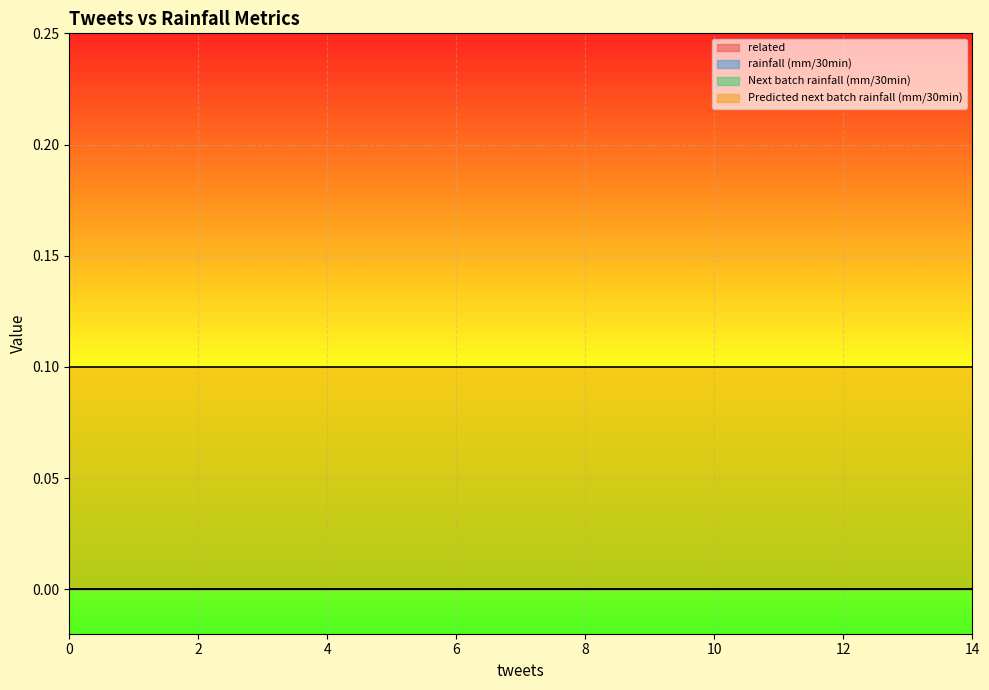

Reading right to left, transcribe all the data shown in this chart.

related: 0.0	0.0	0.0	0.0	0.0	0.0	0.0	0.0	0.0	0.0	0.0	0.0	0.0	0.0	0.0	0.0	0.0	0.0	0.0	0.0	0.0	0.0	0.0	0.0	0.0	0.0	0.0	0.0	0.0	0.0	0.0	0.0	0.0	0.0	0.0	0.0	0.0	0.0	0.0	0.0
rainfall (mm/30min): 0.0	0.0	0.0	0.0	0.0	0.0	0.0	0.0	0.0	0.0	0.0	0.0	0.0	0.0	0.0	0.0	0.0	0.0	0.0	0.0	0.0	0.0	0.0	0.0	0.0	0.0	0.0	0.0	0.0	0.0	0.0	0.0	0.0	0.0	0.0	0.0	0.0	0.0	0.0	0.0
Next batch rainfall (mm/30min): 0.0	0.0	0.0	0.0	0.0	0.0	0.0	0.0	0.0	0.0	0.0	0.0	0.0	0.0	0.0	0.0	0.0	0.0	0.0	0.0	0.0	0.0	0.0	0.0	0.0	0.0	0.0	0.0	0.0	0.0	0.0	0.0	0.0	0.0	0.0	0.0	0.0	0.0	0.0	0.0
Predicted next batch rainfall (mm/30min): 0.1	0.1	0.1	0.1	0.1	0.1	0.1	0.1	0.1	0.1	0.1	0.1	0.1	0.1	0.1	0.1	0.1	0.1	0.1	0.1	0.1	0.1	0.1	0.1	0.1	0.1	0.1	0.1	0.1	0.1	0.1	0.1	0.1	0.1	0.1	0.1	0.1	0.1	0.1	0.1